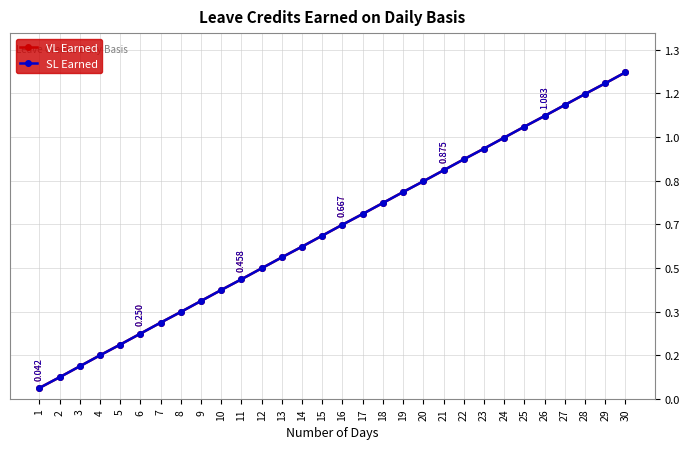

Read the VL Earned value at 8.

0.3